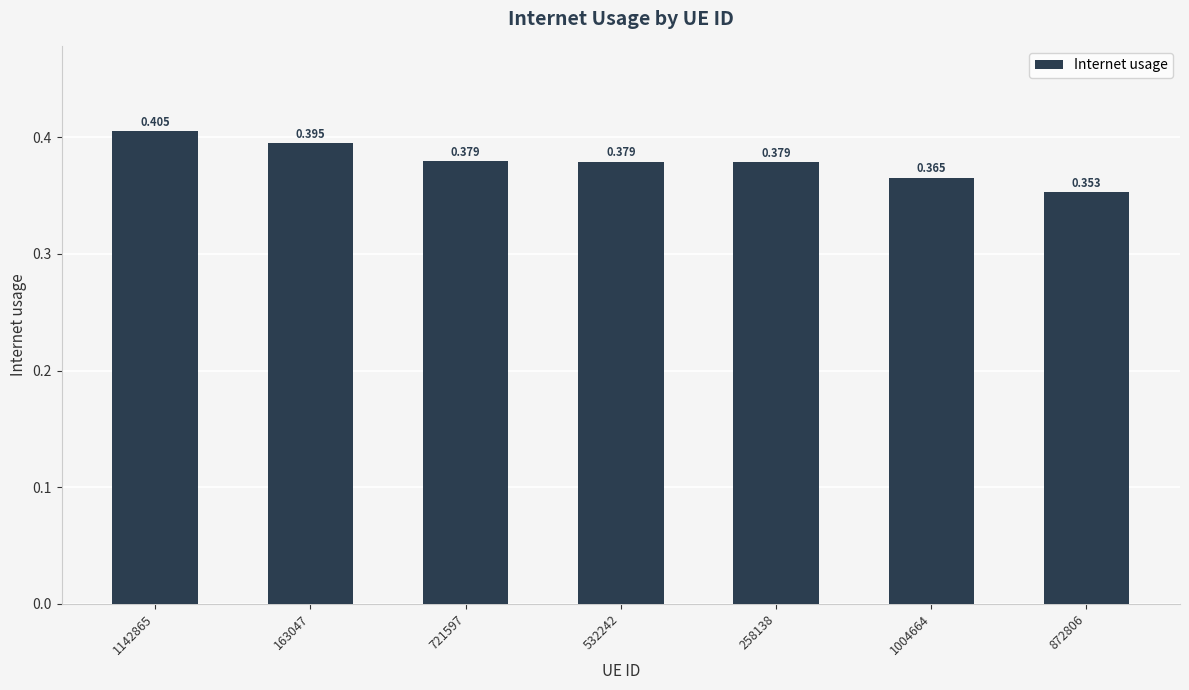

Are the bars horizontal?

No